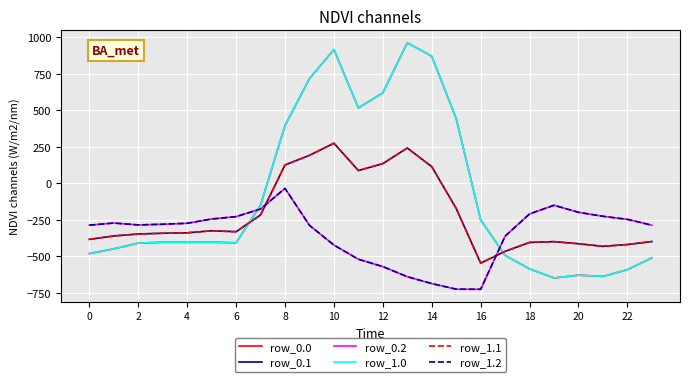

Does the chart display data point markers on the line(s)?

No